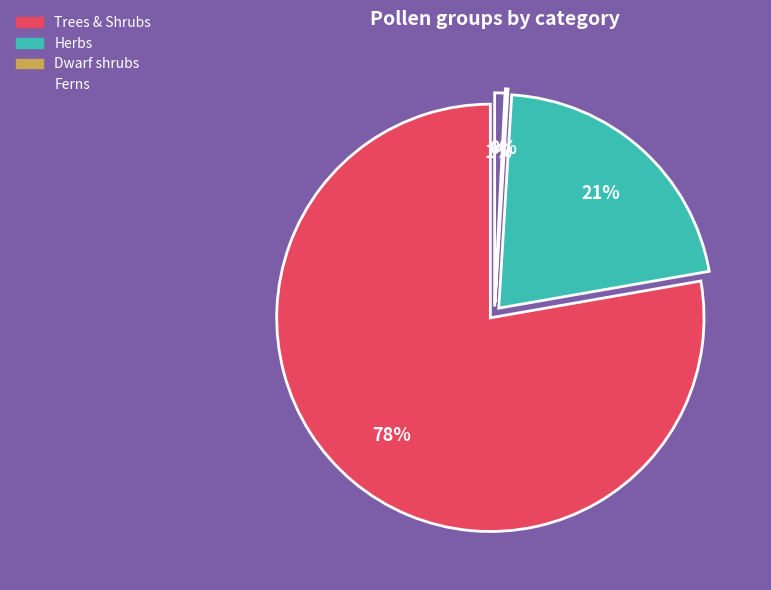

What is the smallest slice in the pie chart?

DWAR